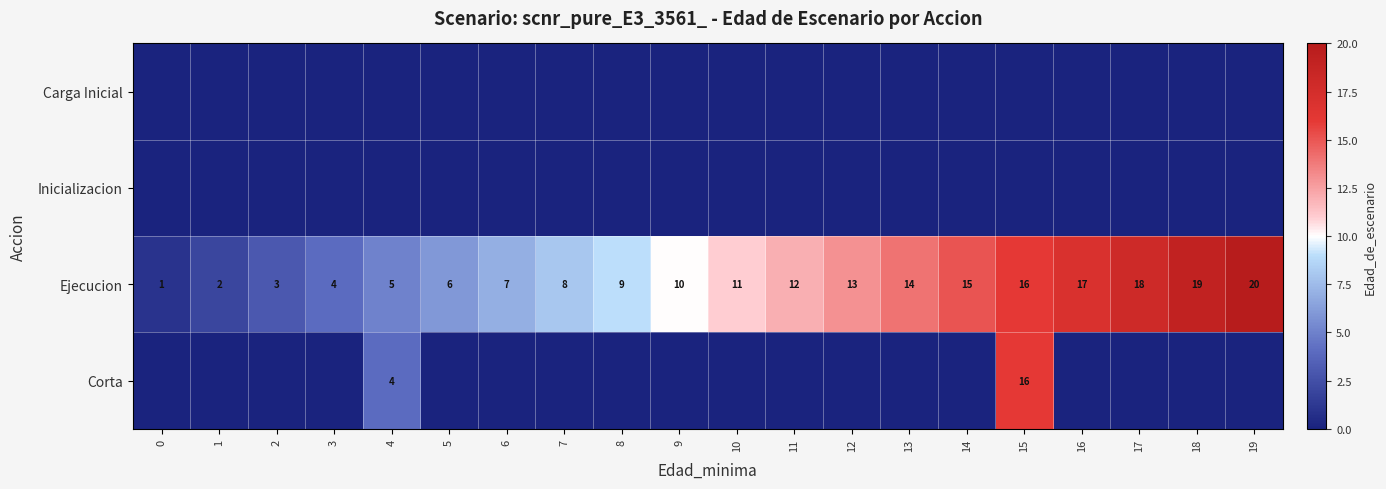

What is the spread (max minus min) of values at 12?

13